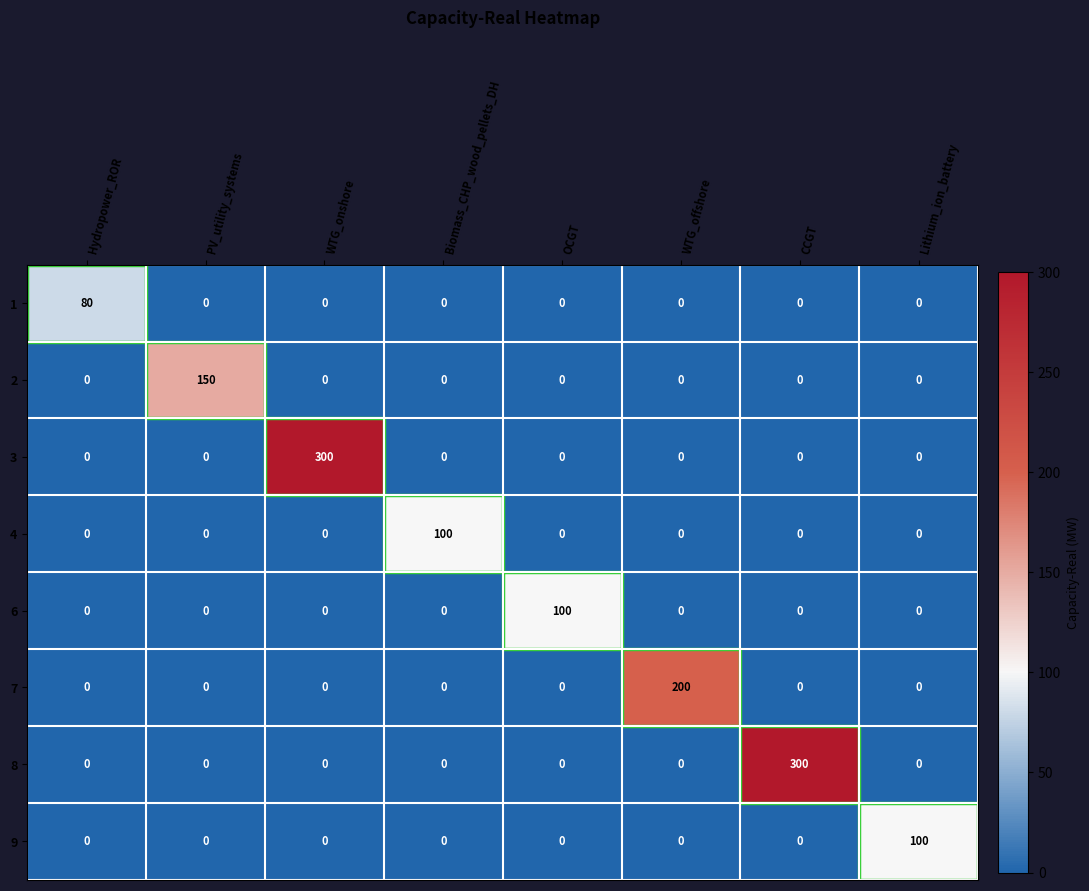

How many positive values does the 9 series have?

1